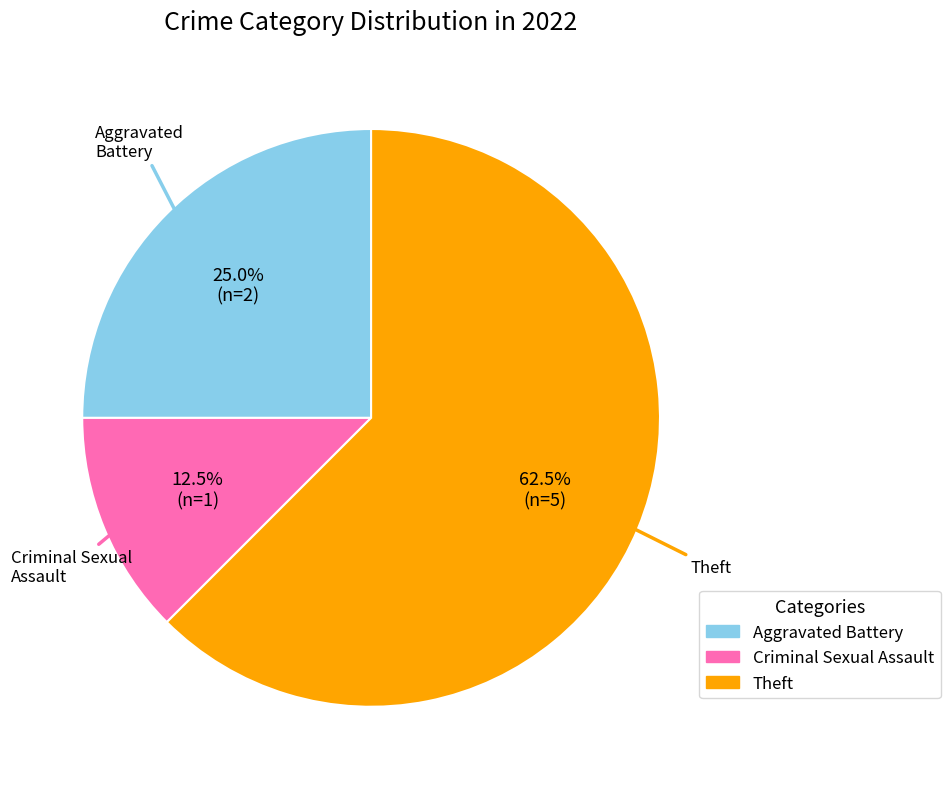

Is there any slice that represents more than half of the pie?

Yes